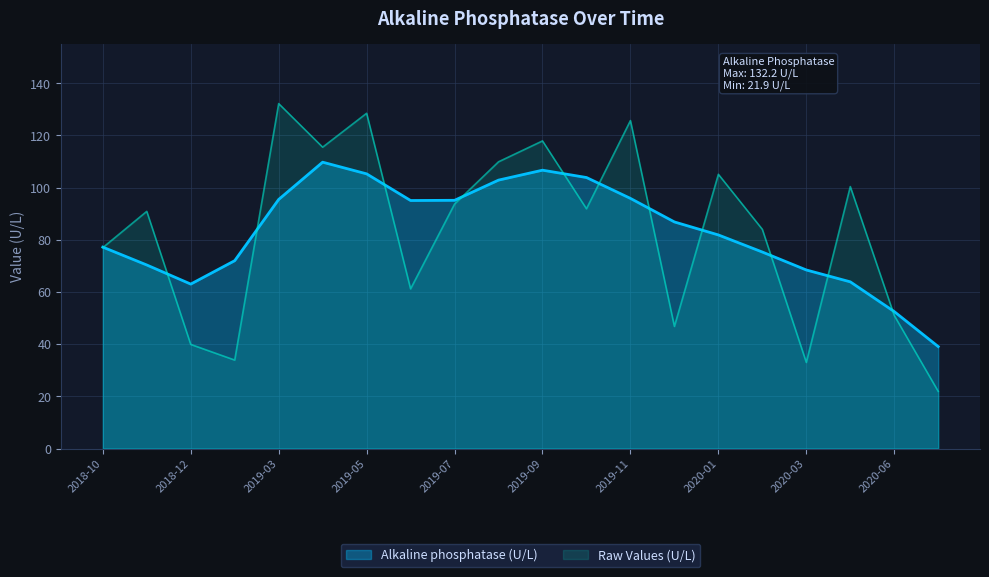

What position from the right is 2019-06?

13